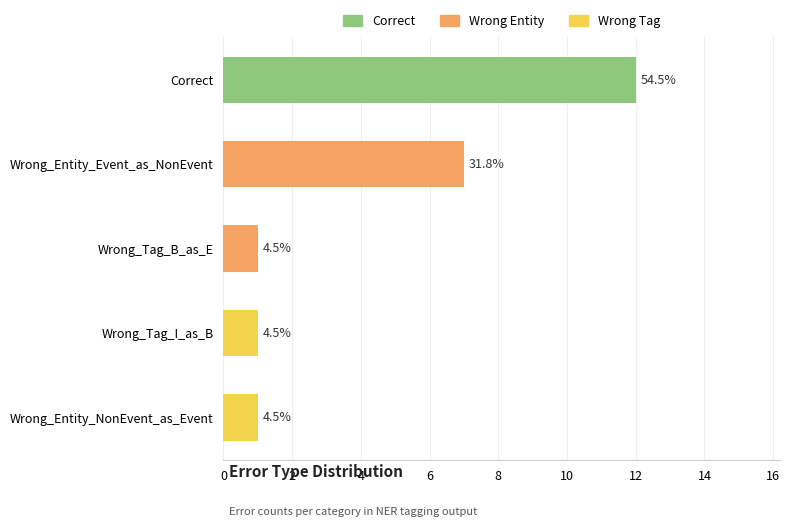

What is the maximum value shown in the chart?

12